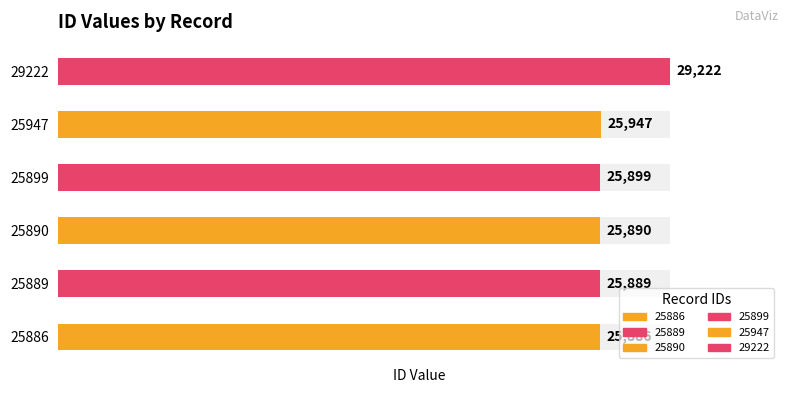

List the labels in order of value, largest first.

29222, 25947, 25899, 25890, 25889, 25886